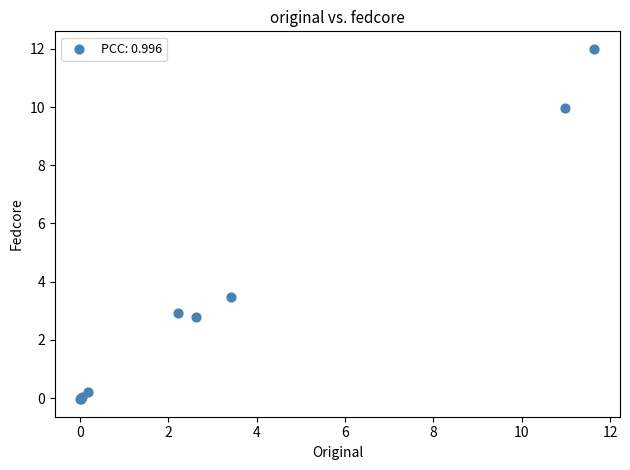

What Y value in the scatter plot is closest to 5?

3.5